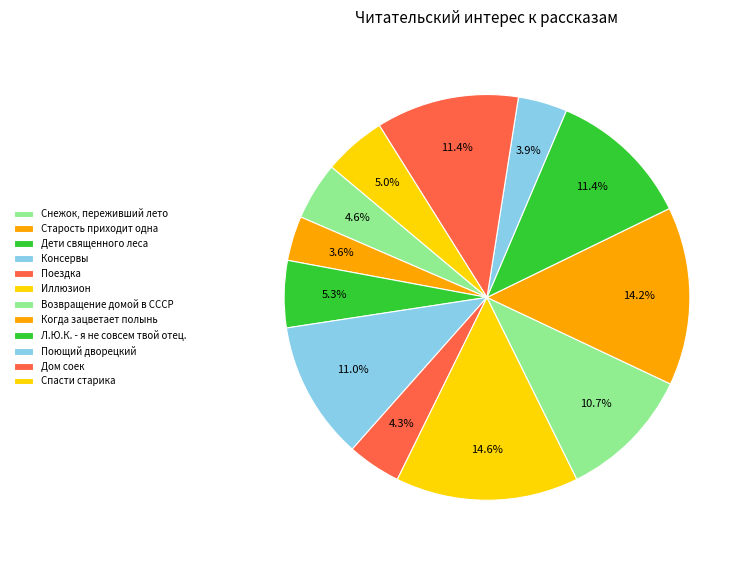

What is the total percentage of Поющий дворецкий and Спасти старика?

8.9%